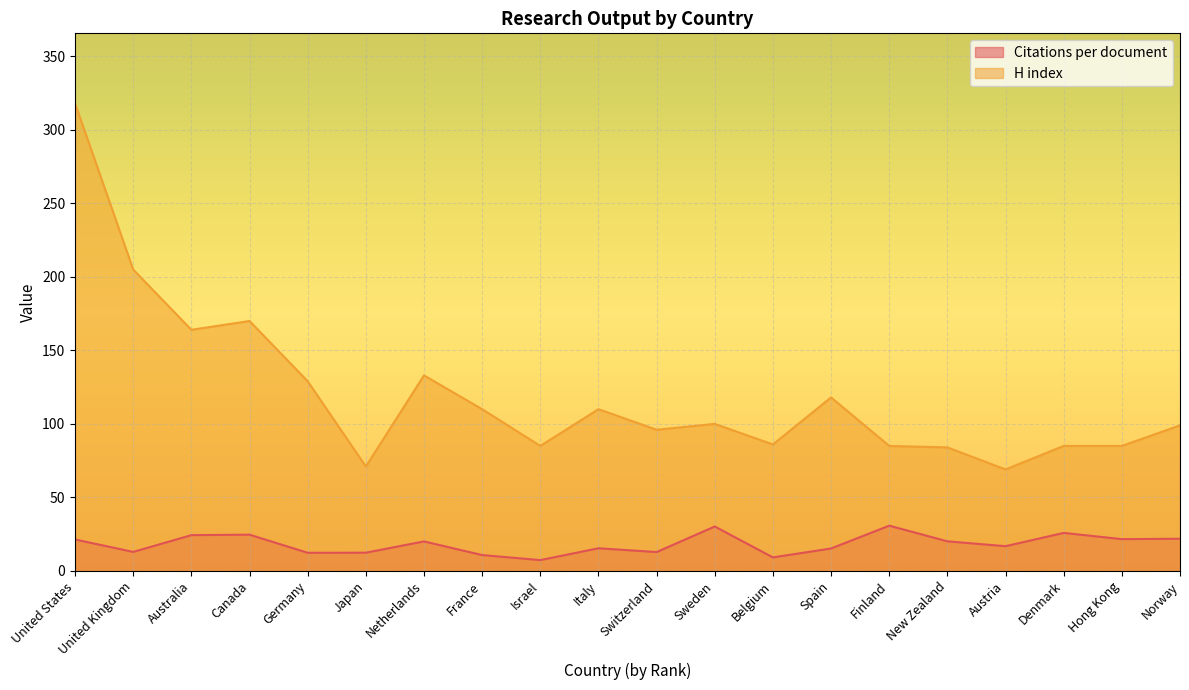

The H index series shows 69.0 at Austria. True or false?

True